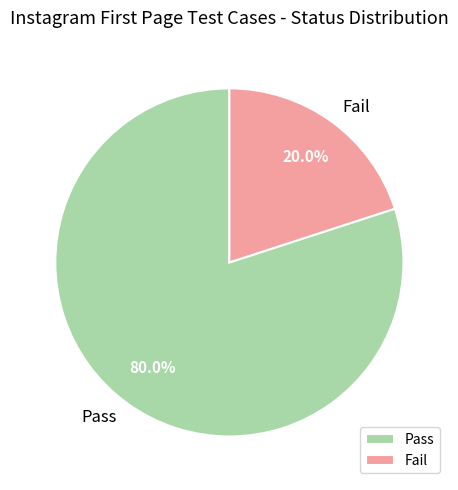

To the nearest percent, what is the average slice percentage?

50%